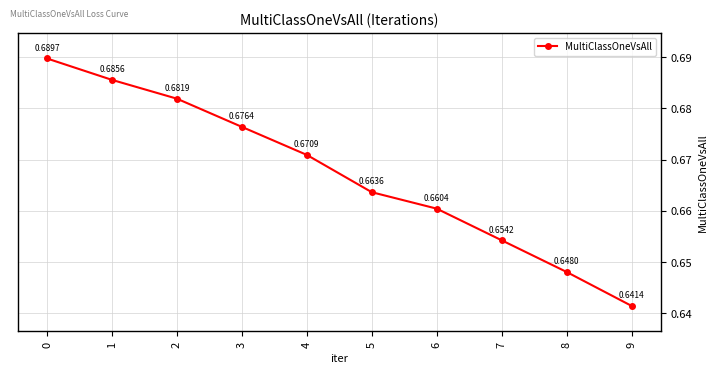

At which category does the chart reach its minimum across all series?

9